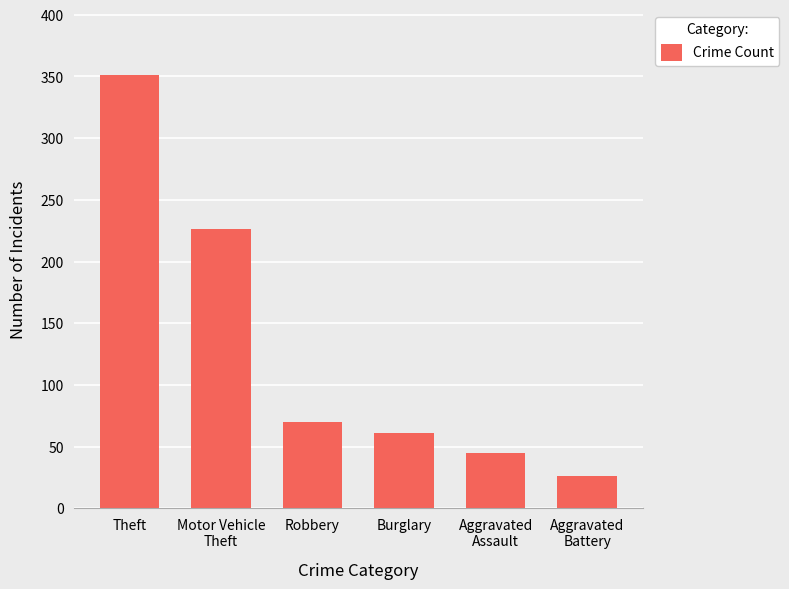

What is the value of the 2nd bar from the left?

226